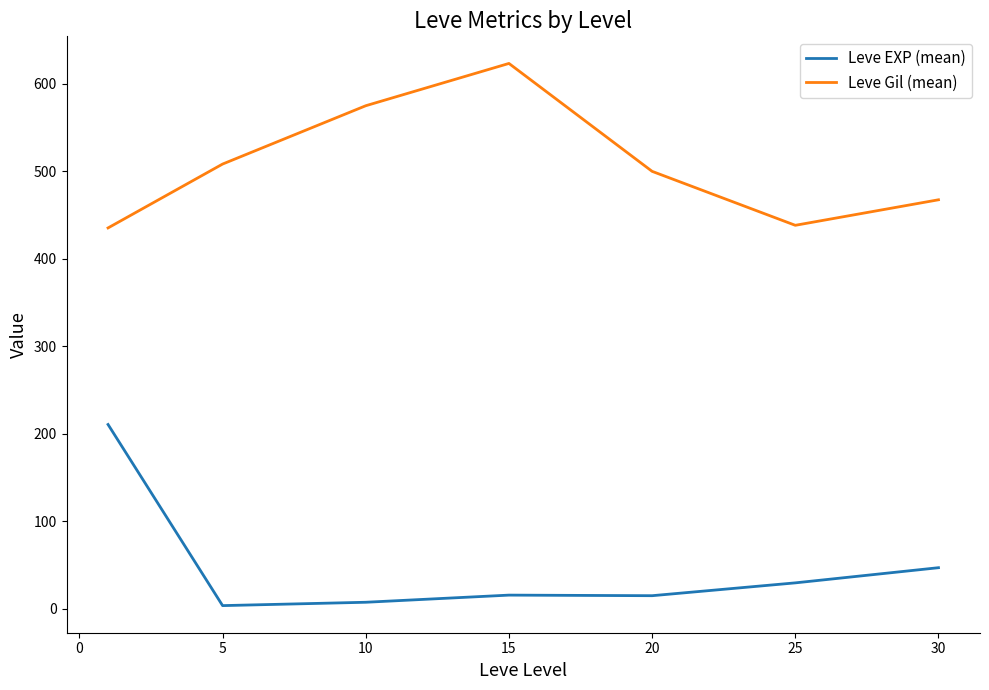

List the series in order of their overall mean, highest first.

Leve Gil (mean), Leve EXP (mean)